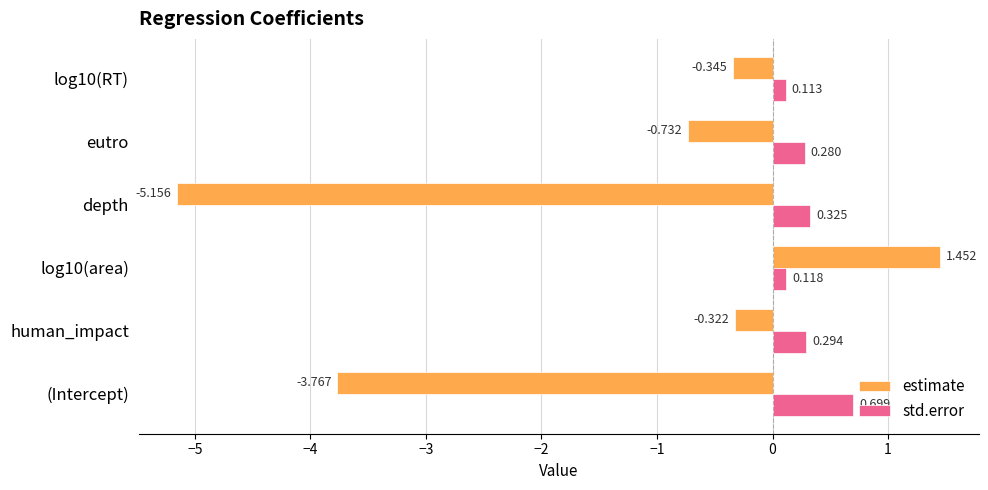

Which series has the widest spread of values?

estimate